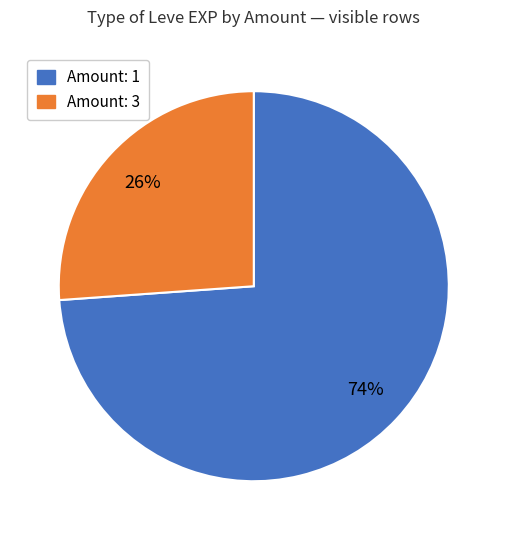

Between Amount: 1 and Amount: 3, which is larger?

Amount: 1